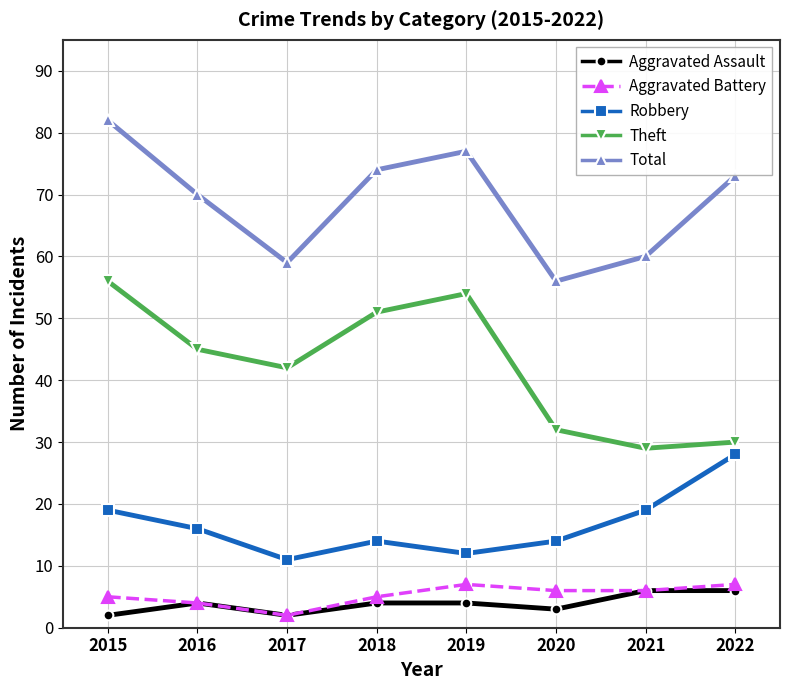

Rank the series at 2020 from lowest to highest value.

Aggravated Assault, Aggravated Battery, Robbery, Theft, Total